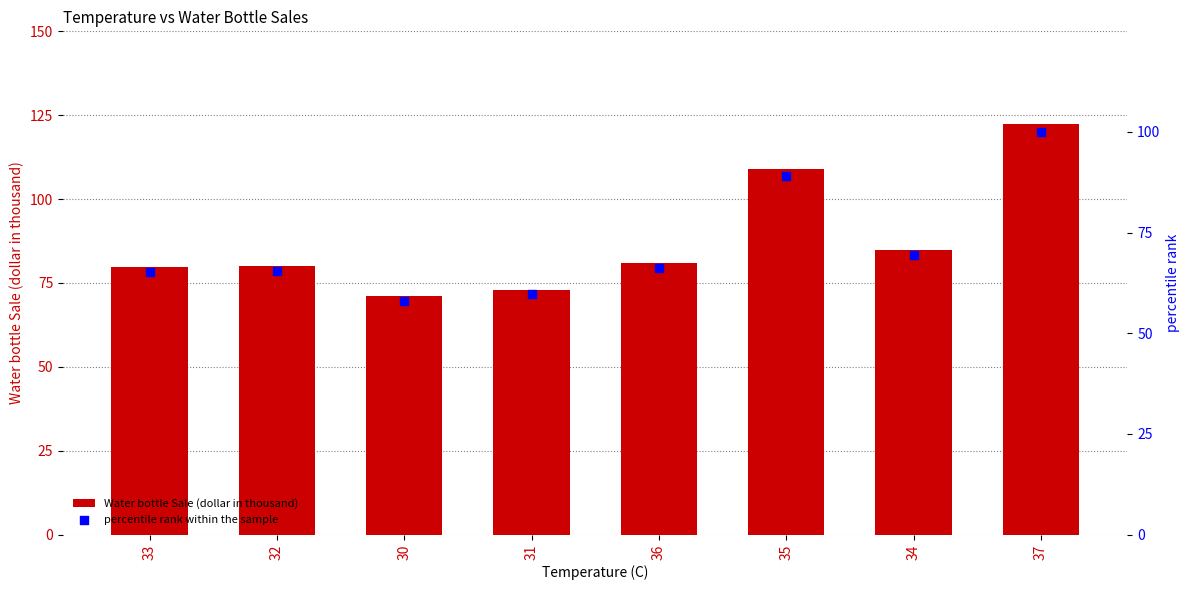

Which series reaches the minimum Y coordinate?

percentile rank within the sample